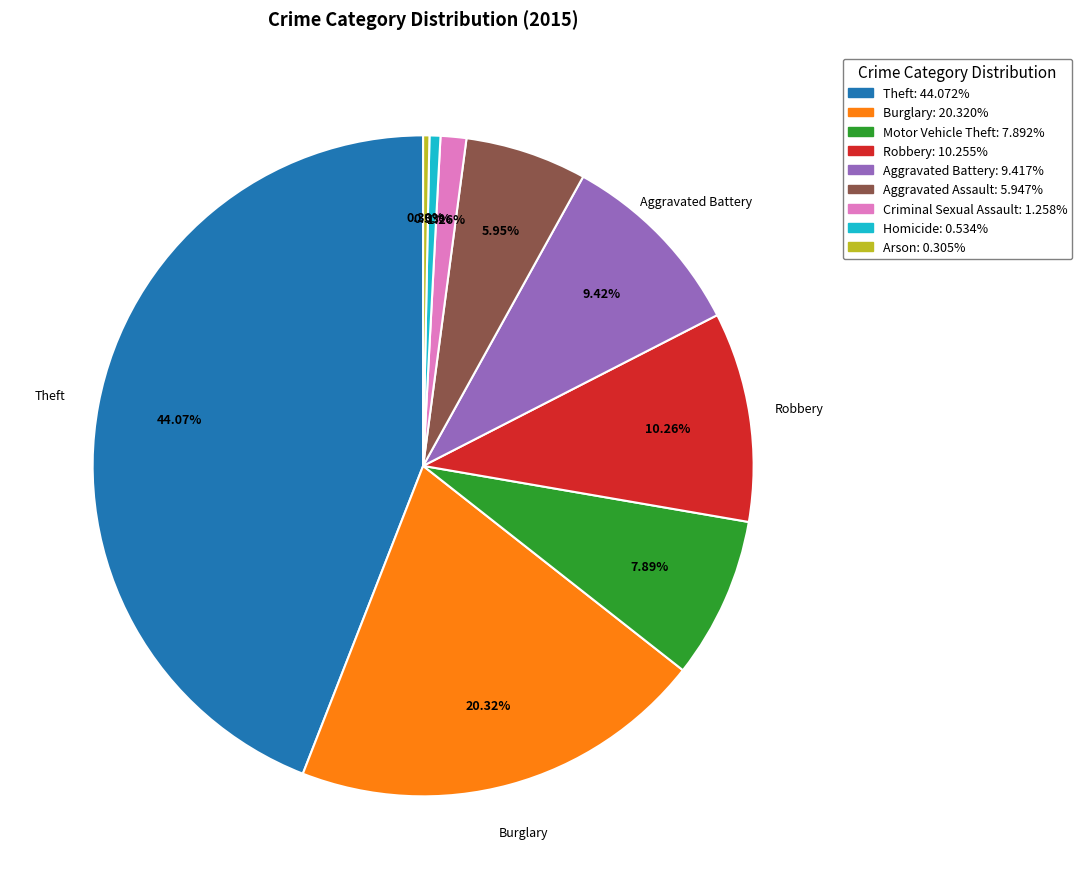

To the nearest percent, what is the combined percentage of Aggravated Battery and Theft?

53%